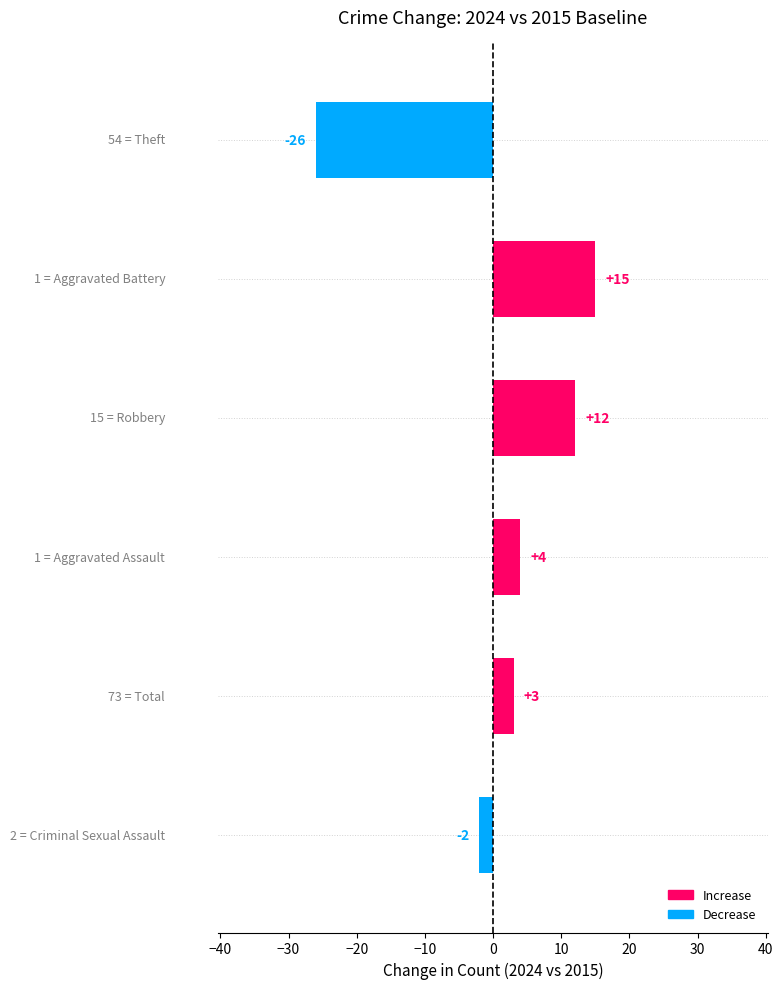

What is the value of the 4th bar from the top?

4